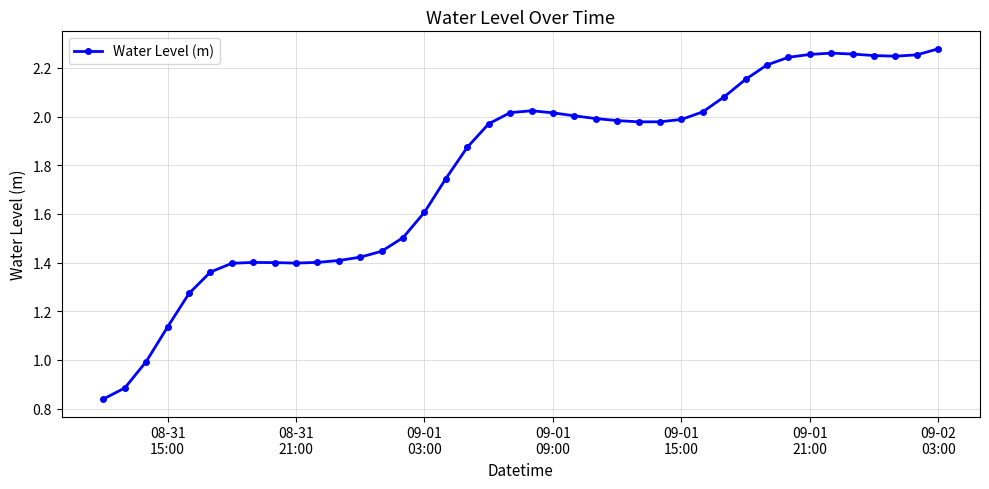

What is the sum of all values?

71.0